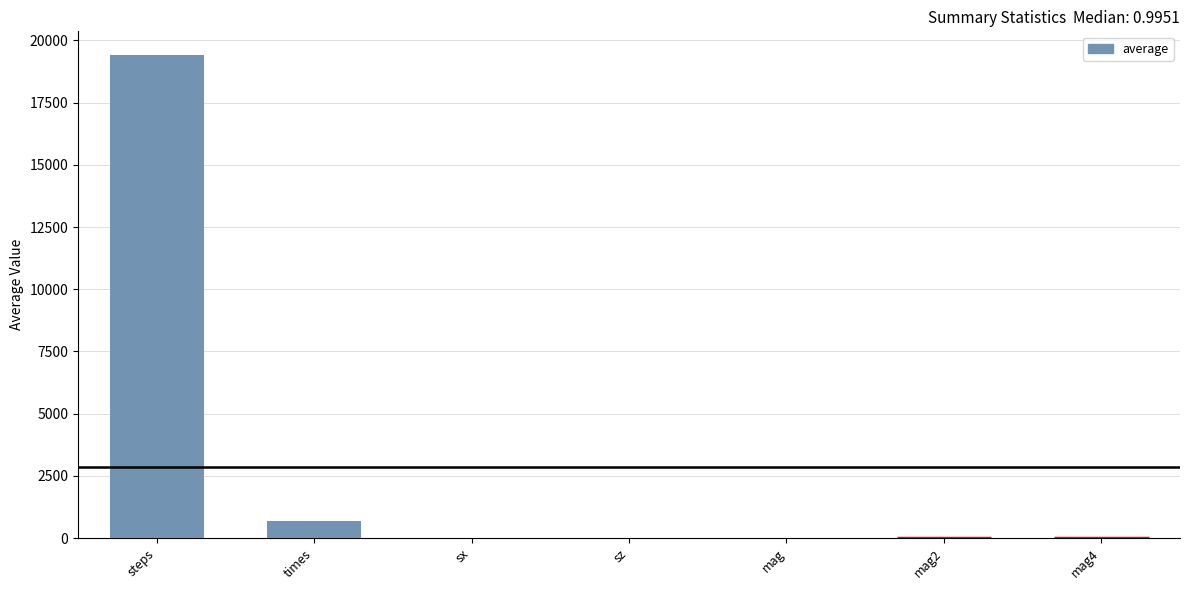

True or false: the data shows 707.0 at times.

True